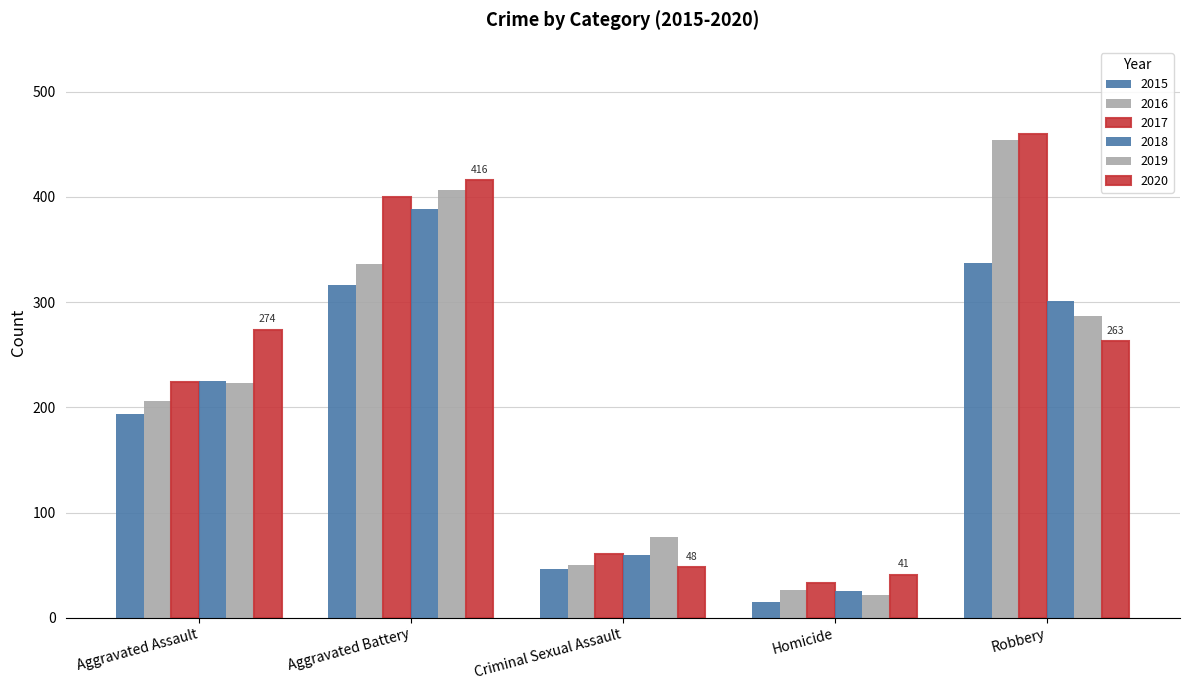

At how many categories does at least one series exceed 125?

3